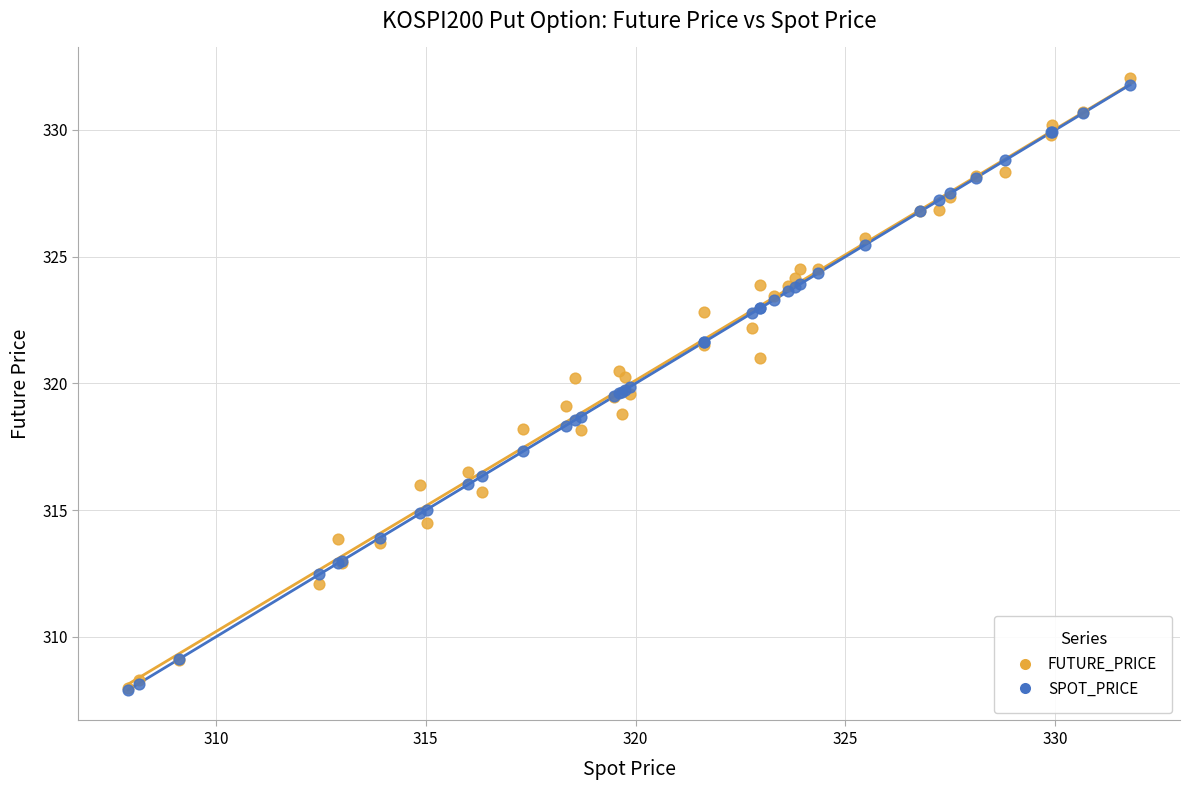

Which series has the largest Y range (max minus min)?

FUTURE_PRICE